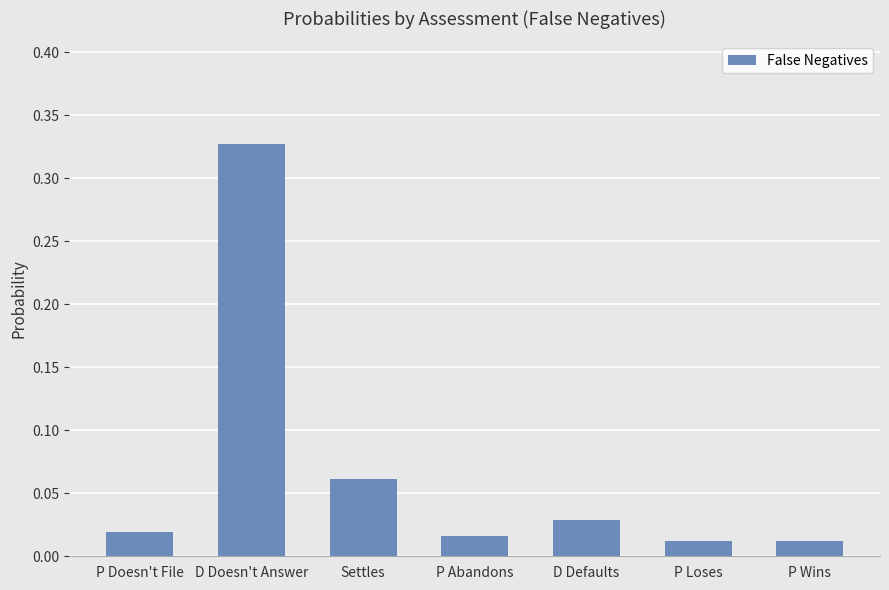

What is the label of the 4th bar from the left?

P Abandons